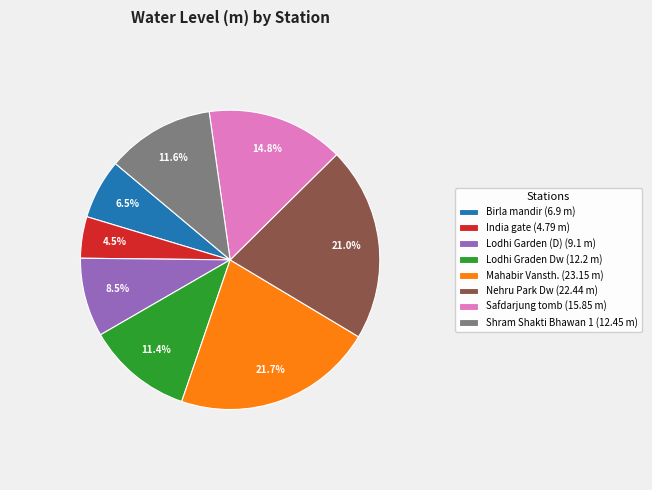

What percentage is the Mahabir Vansth. slice, to the nearest percent?

22%